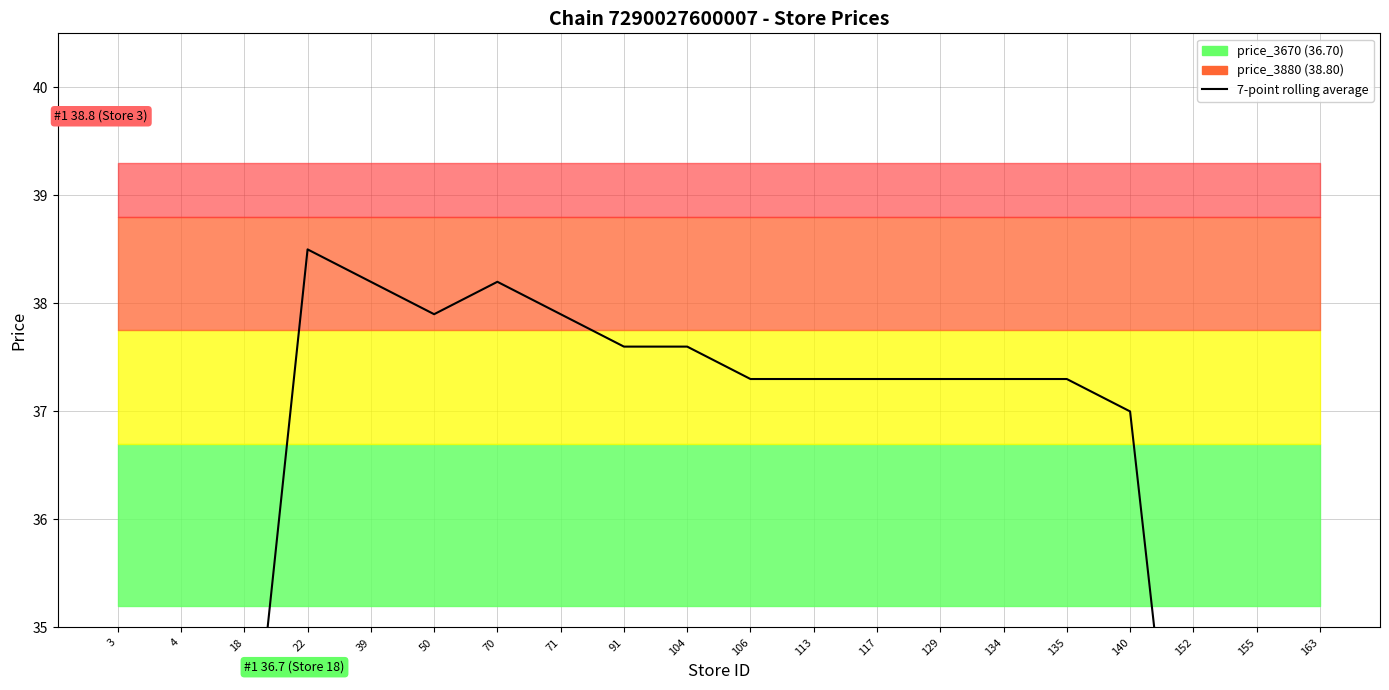

Does the chart display data point markers on the line(s)?

No